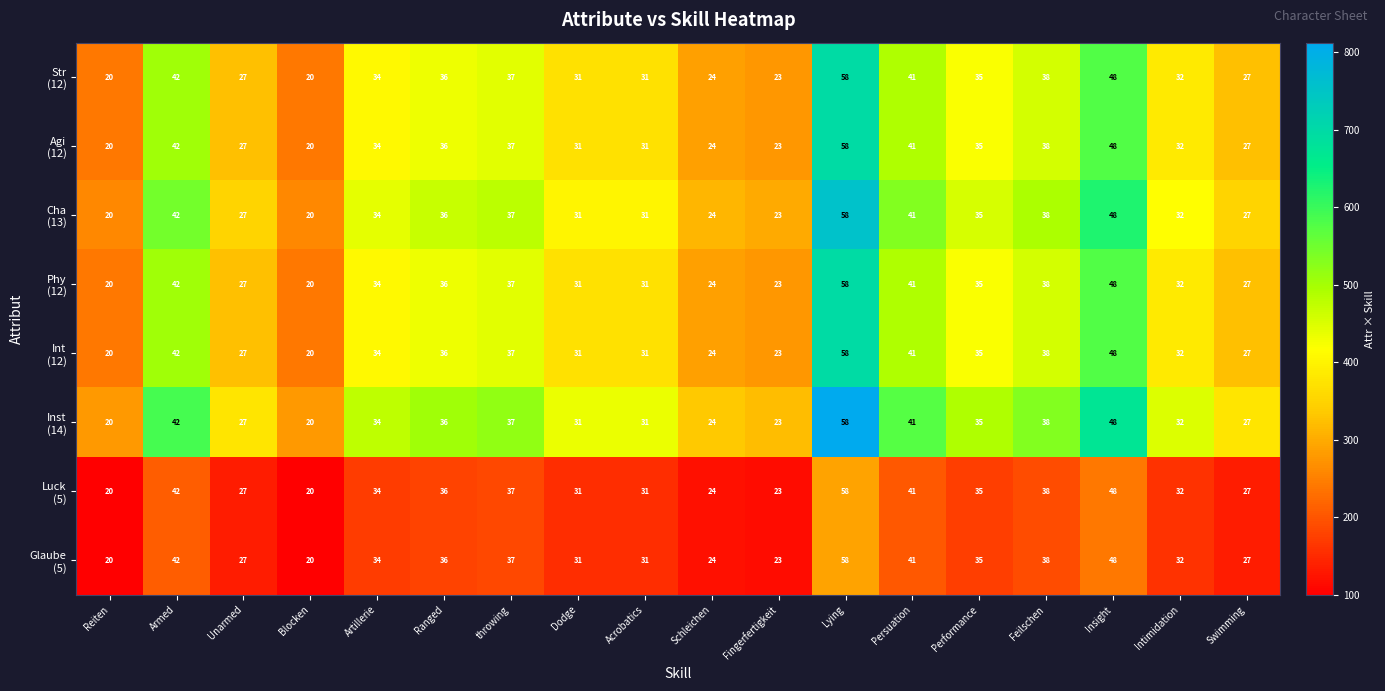

What is the maximum value shown in the chart?

58